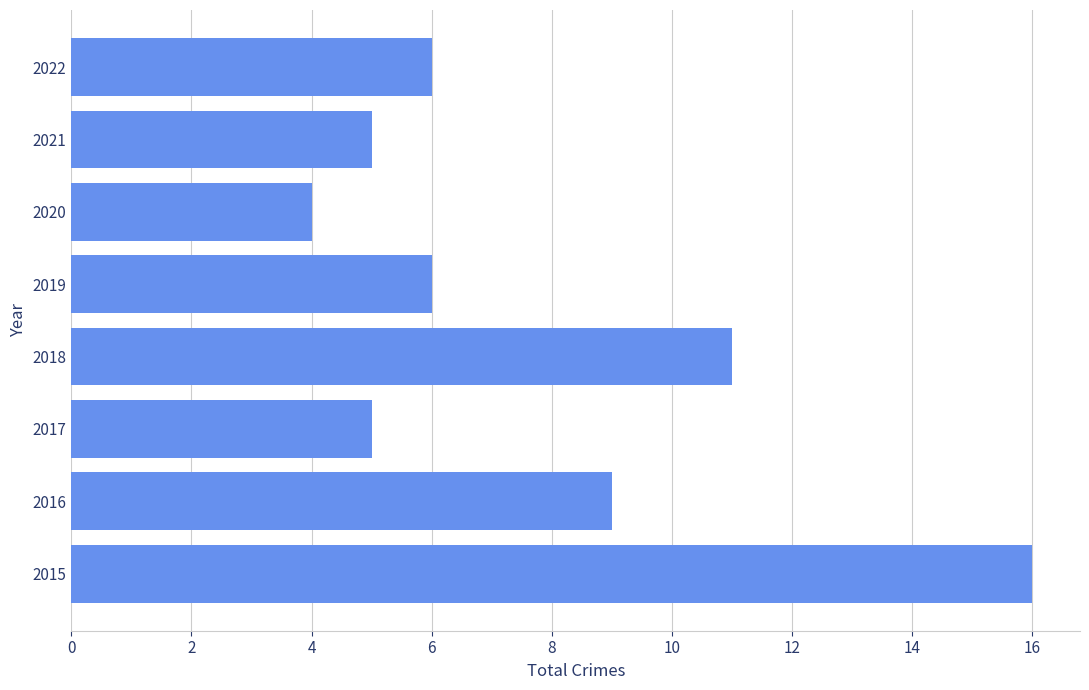

What is the change in value from 2015 to 2022?

-10